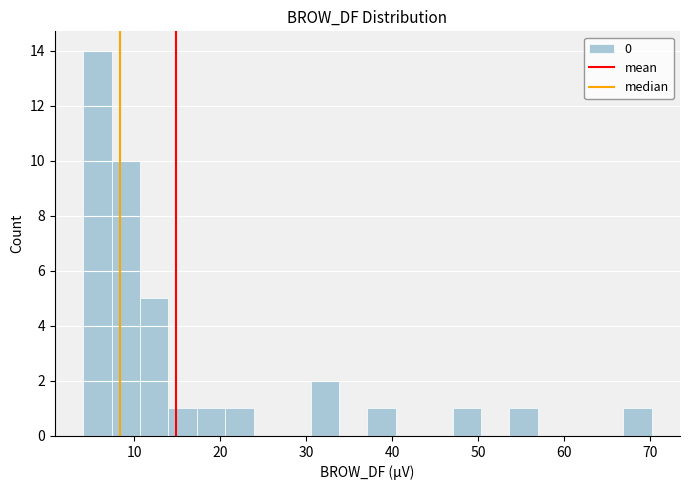

Read against the x-axis, roughly where is the centre of the tallest bar?

6